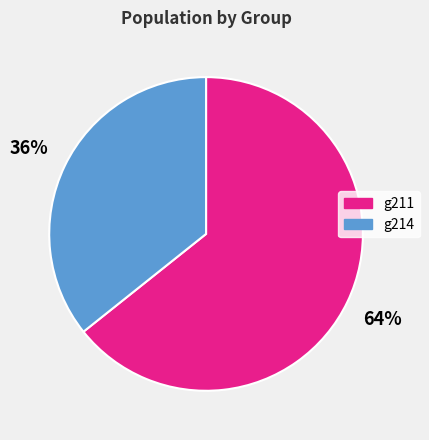

Is the sum of g214 and g211 greater than half?

Yes